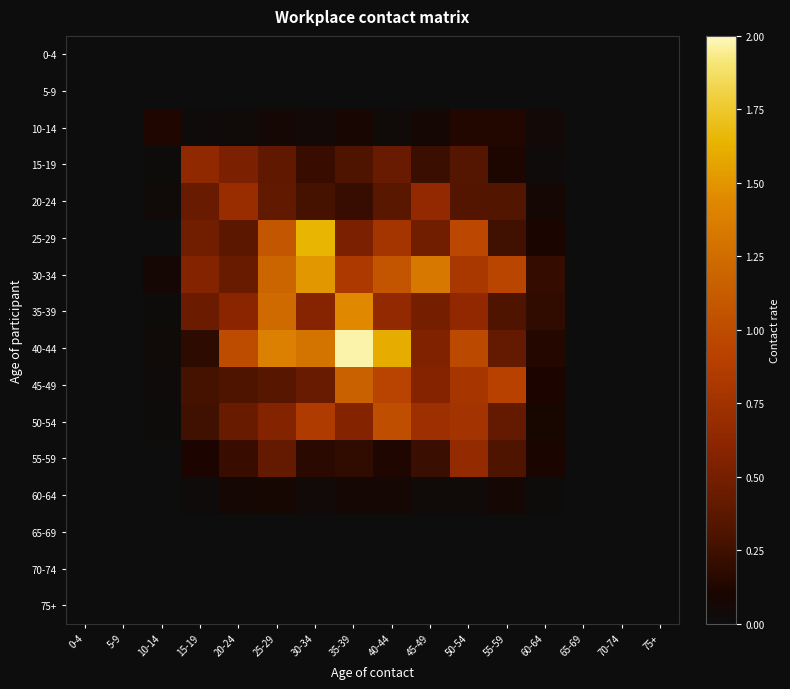

At 55-59, list the series in order from smallest to largest.

0-4, 5-9, 65-69, 70-74, 75+, 60-64, 15-19, 10-14, 25-29, 55-59, 35-39, 20-24, 50-54, 40-44, 45-49, 30-34